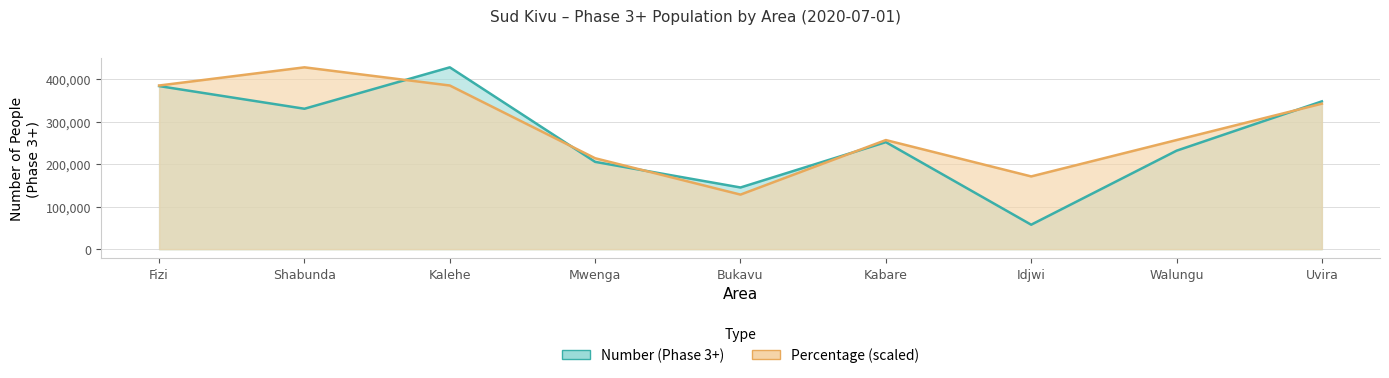

How many data points does each series have?

9